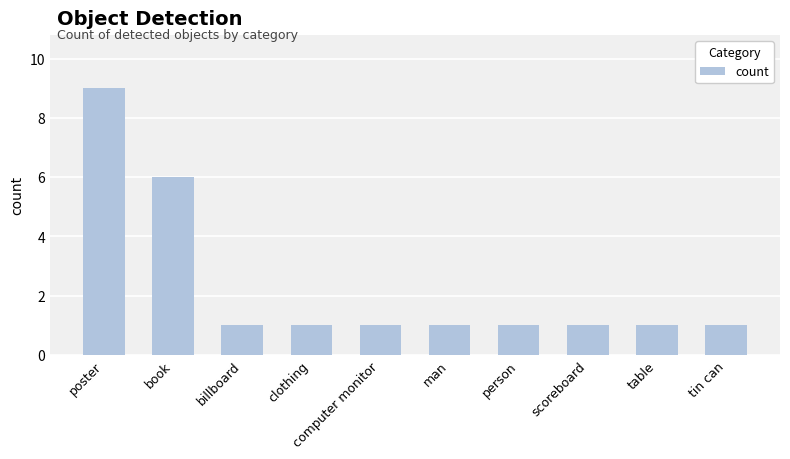

Are the bars horizontal?

No